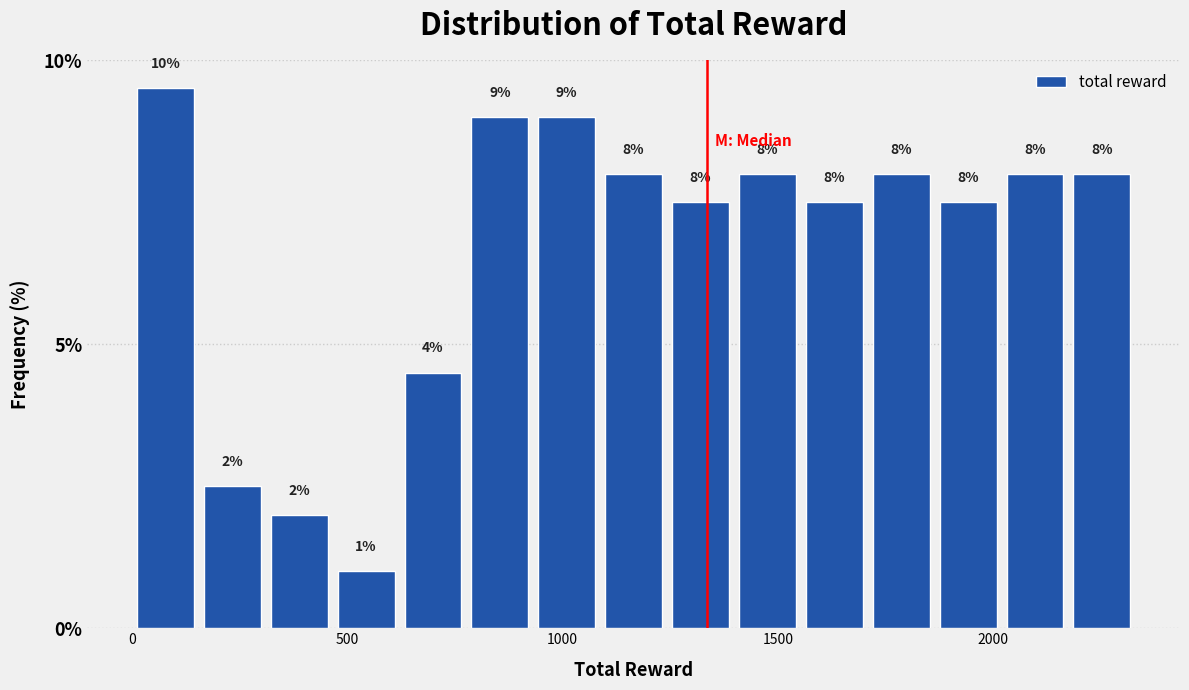

Around what value on the x-axis is the tallest bar? Give the approximate position of its centre, as read against the axis.

100